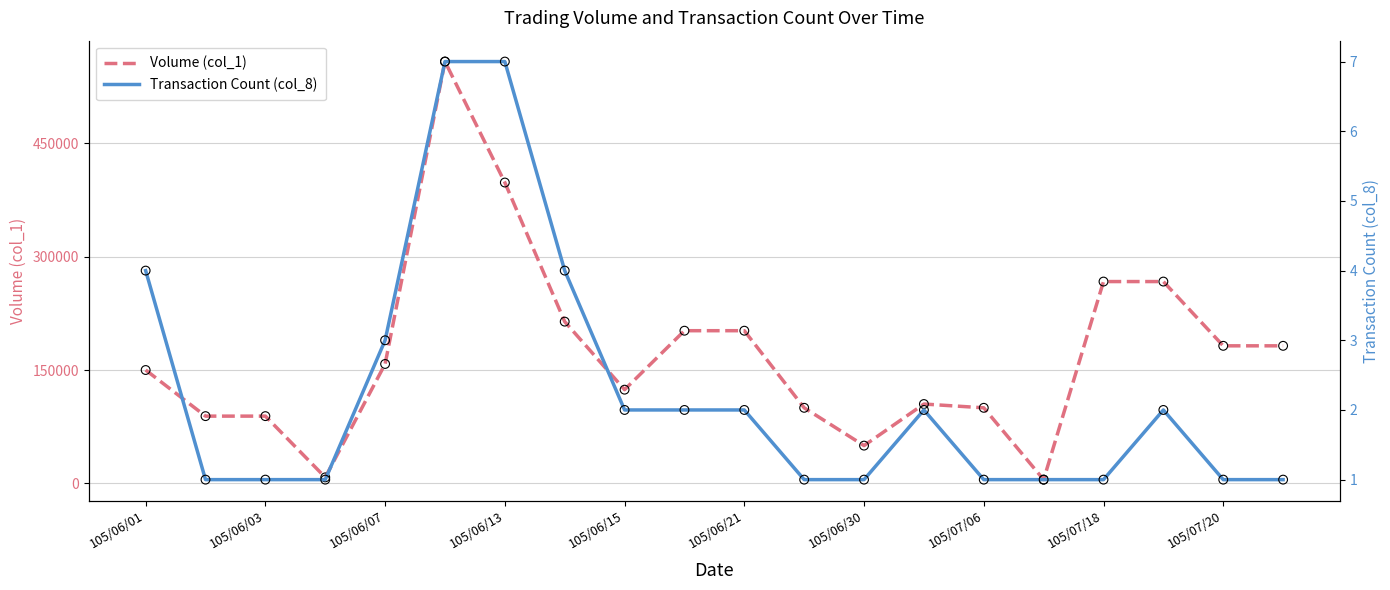

Which series has the largest total across all categories?

Volume (col_1)